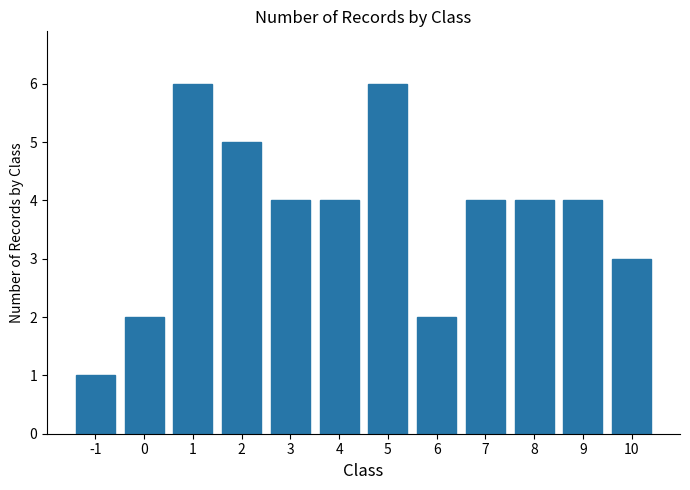

What is the smallest value displayed?

1